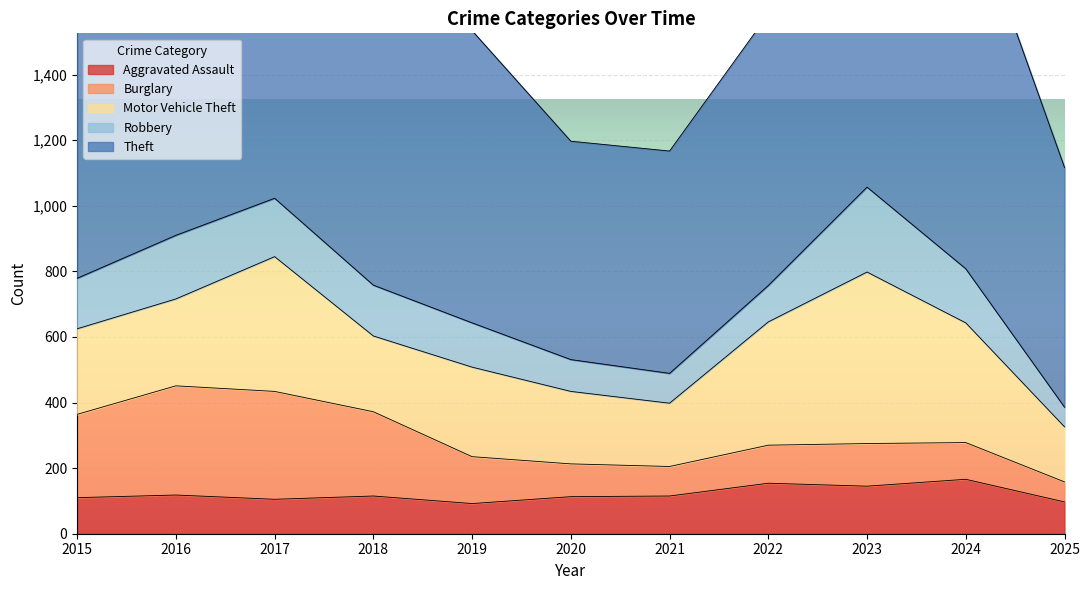

Between which two adjacent categories do Aggravated Assault and Robbery first intersect?

2019 and 2020